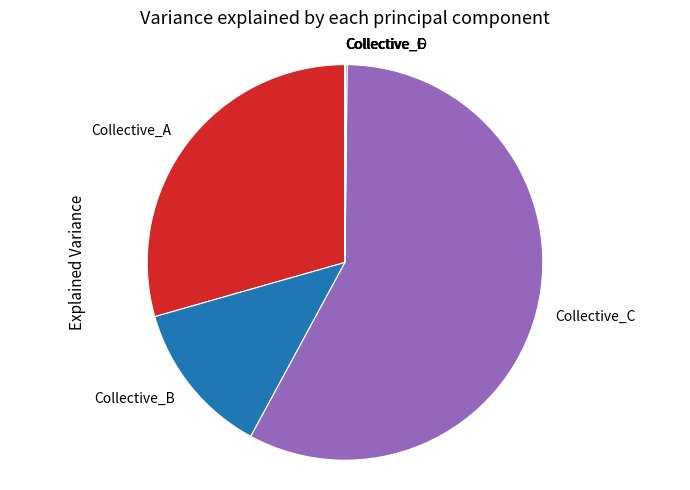

Which category accounts for the majority?

Collective_C